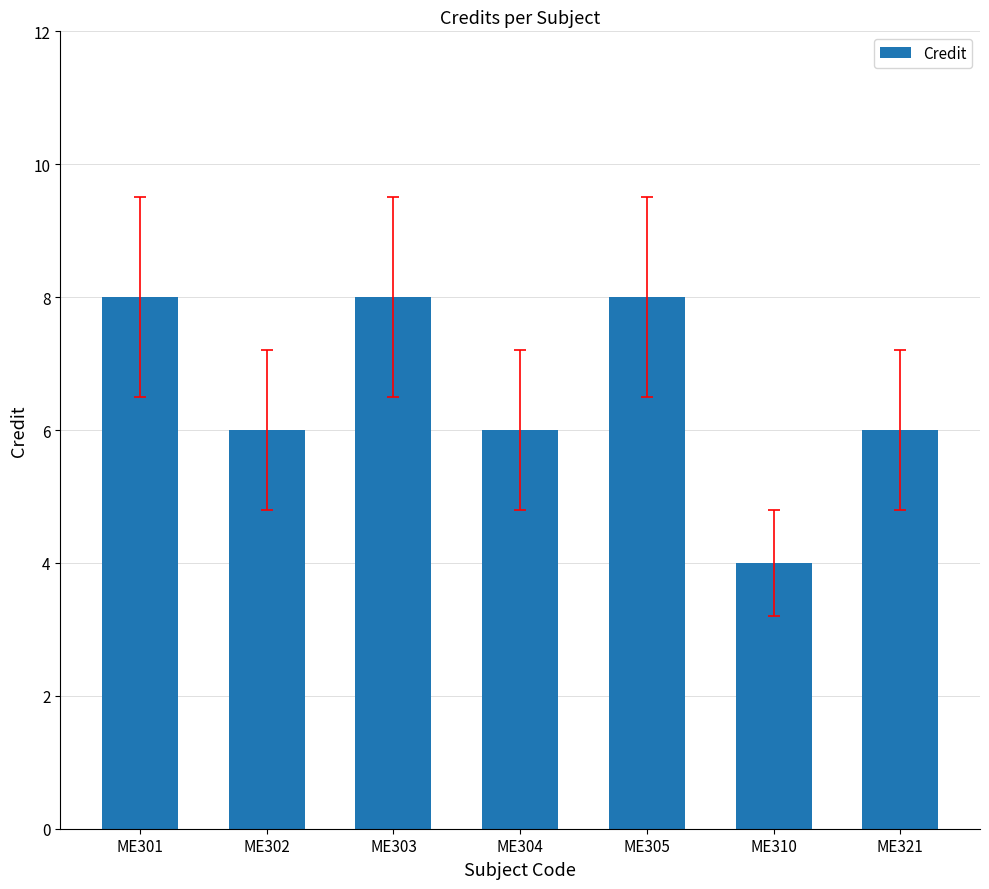

Are the bars grouped side by side (vs. stacked)?

No